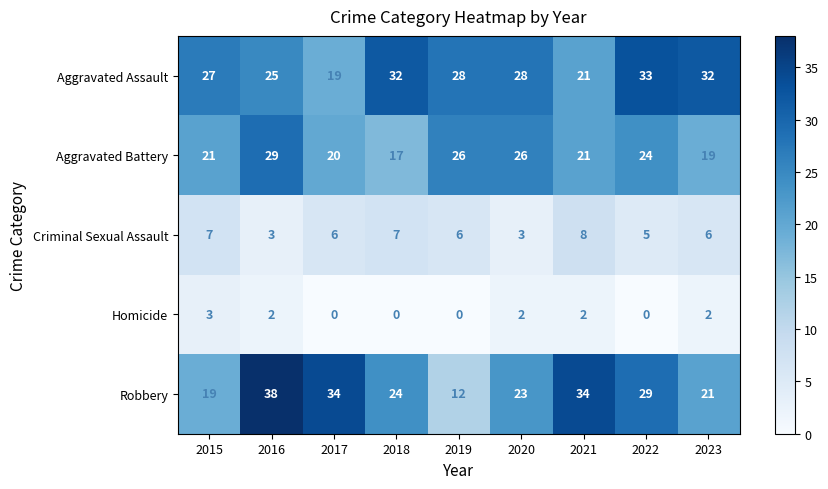

True or false: Aggravated Assault has a value of 21 at 2021.

True